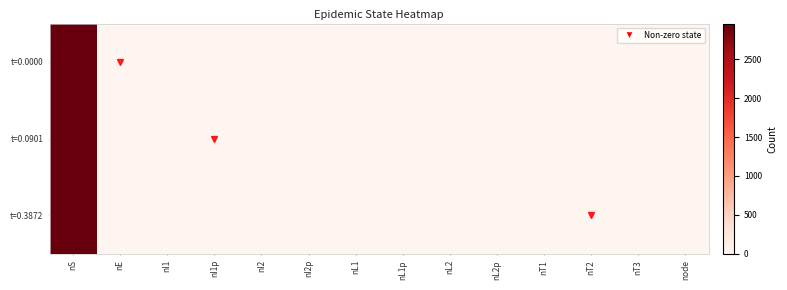

How many categories are shown in the chart?

14